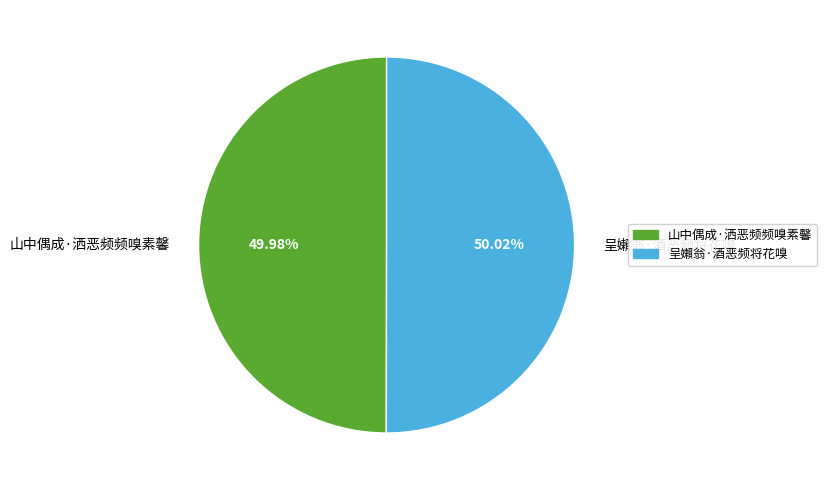

Is the sum of 山中偶成·洒恶频频嗅素馨 and 呈嬾翁·酒恶频将花嗅 greater than half?

Yes